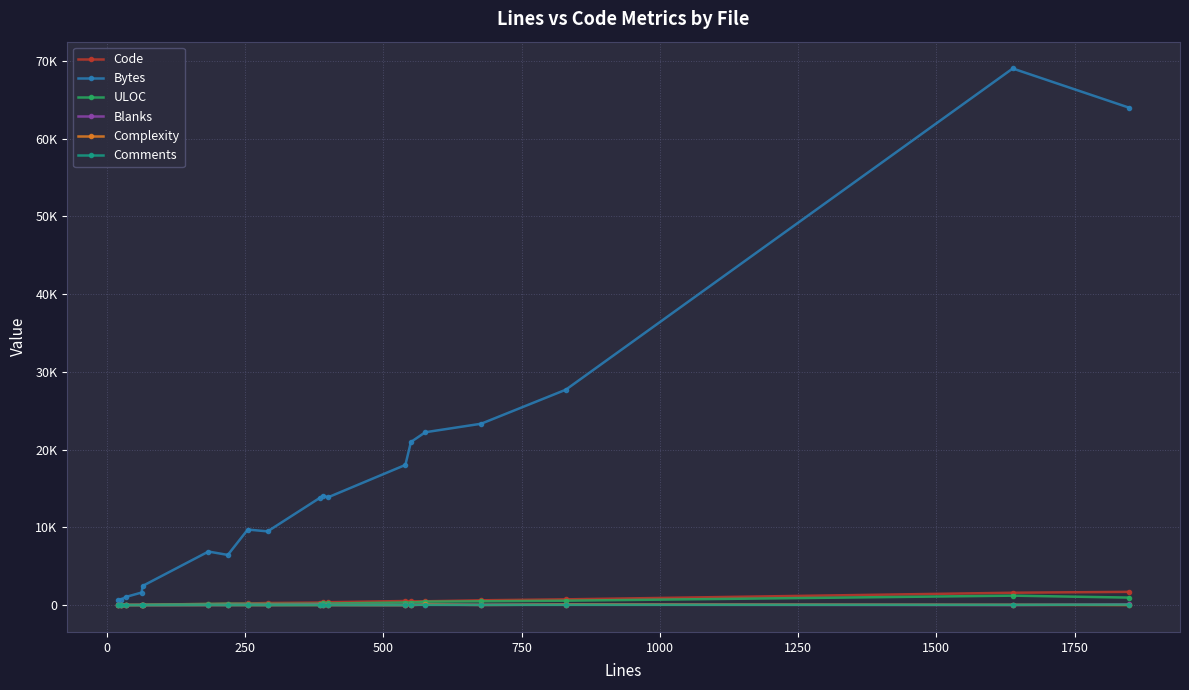

List the series in order of their peak value, lowest first.

Comments, Blanks, Complexity, ULOC, Code, Bytes